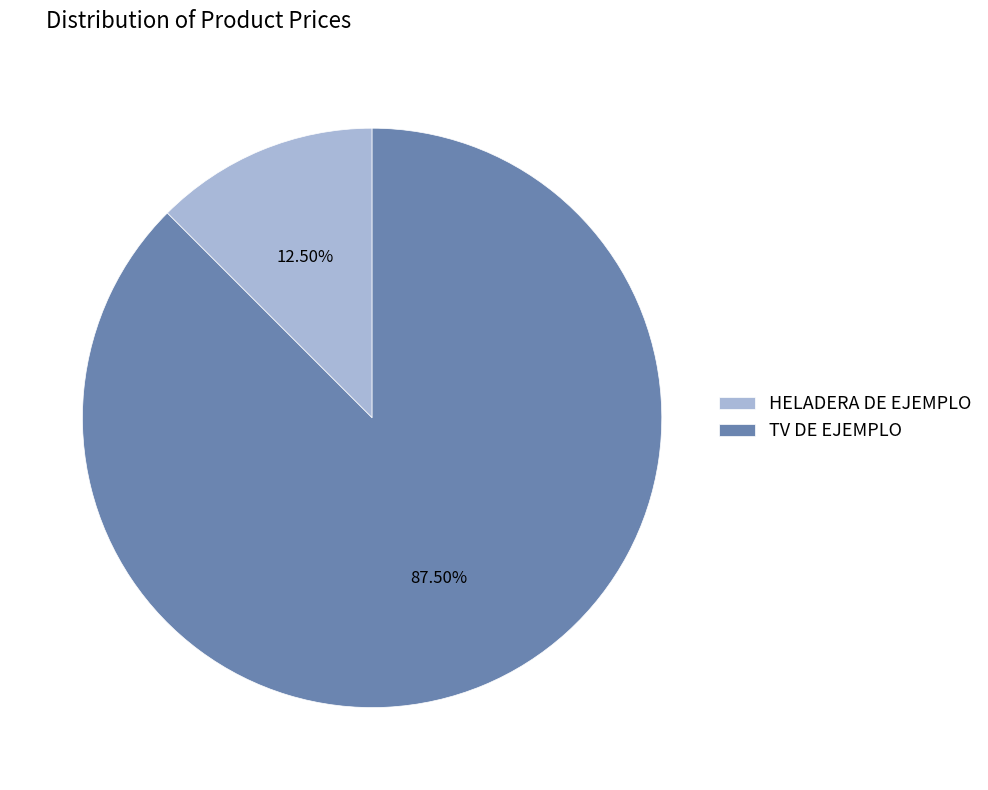

Which has a higher value, TV DE EJEMPLO or HELADERA DE EJEMPLO?

TV DE EJEMPLO